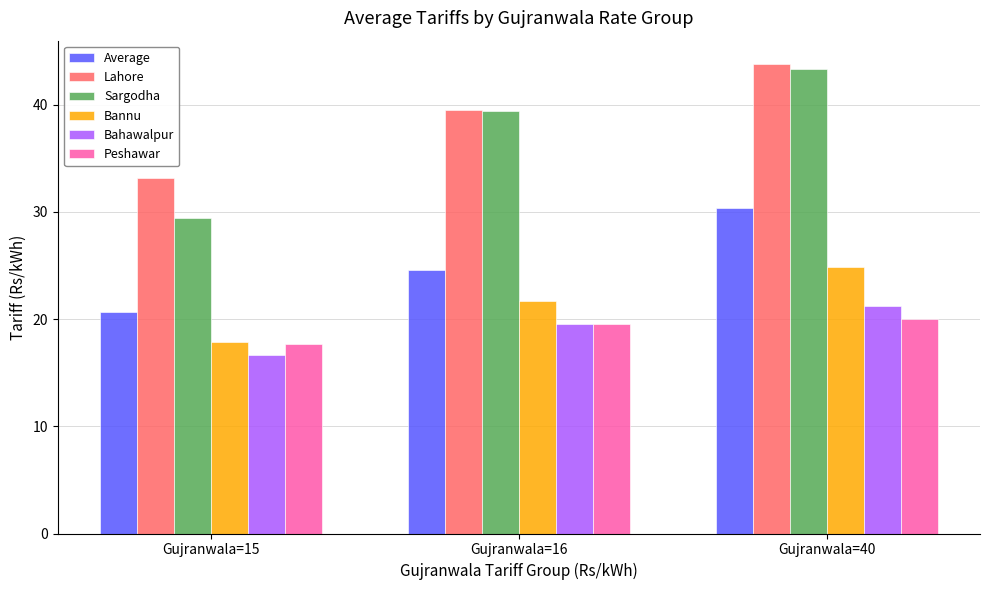

What is the value of the Lahore bar at the 3rd from the left?

43.8